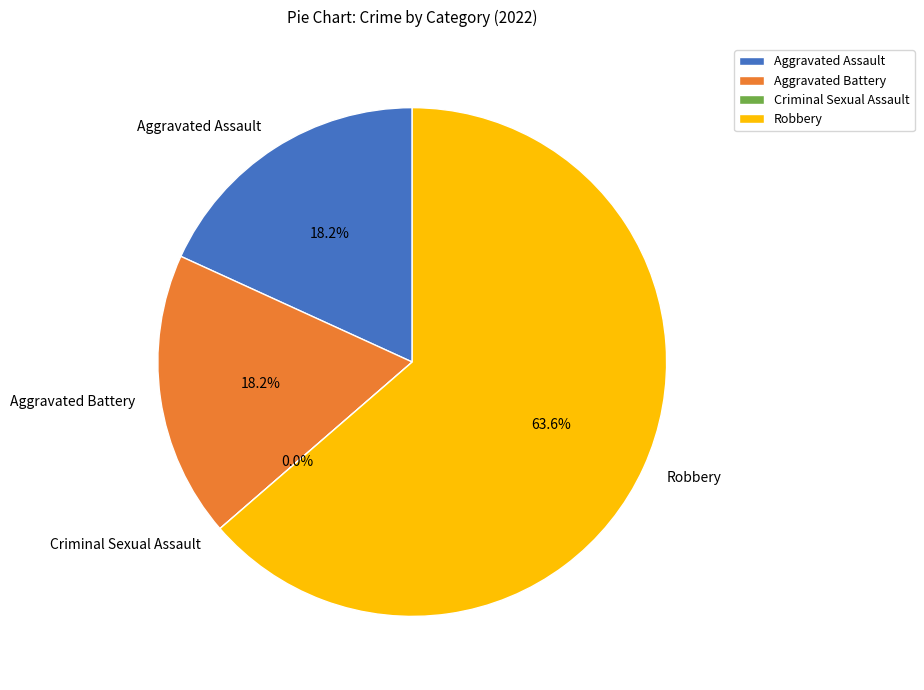

To the nearest percent, what is the combined percentage of Robbery and Criminal Sexual Assault?

64%